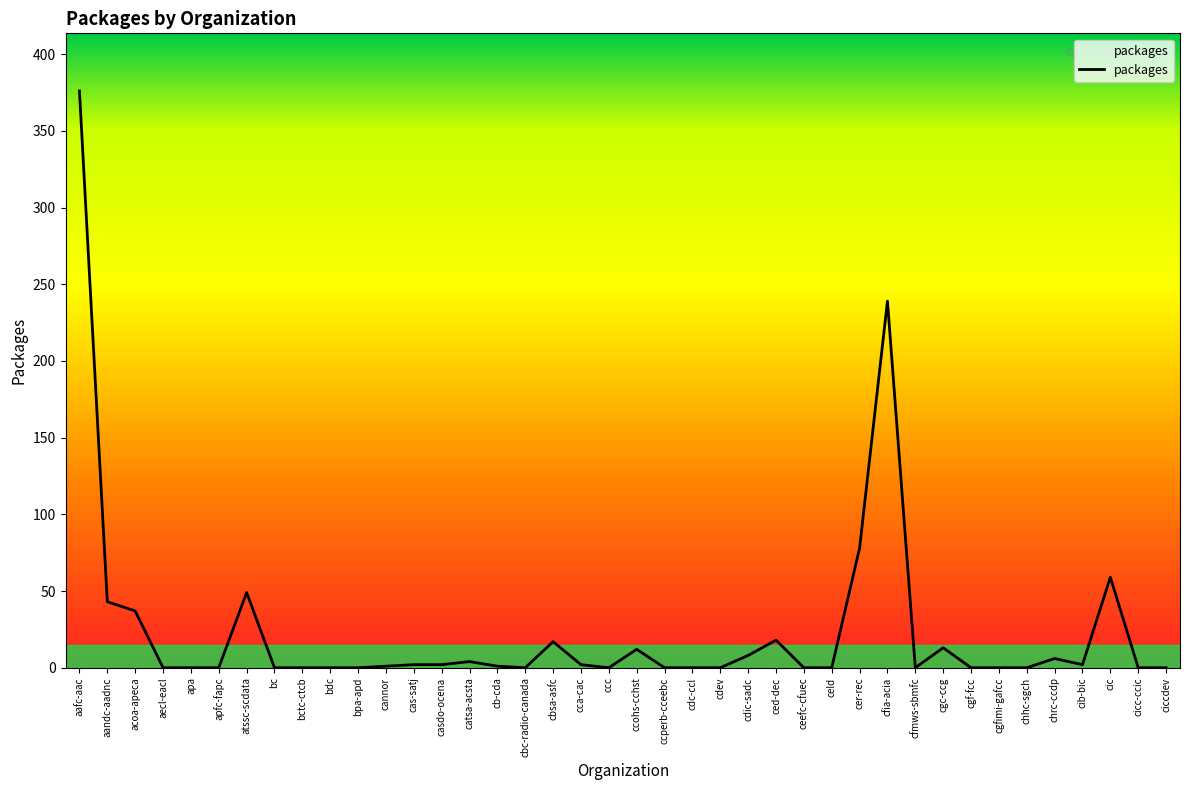

How many lines are shown in the chart?

1